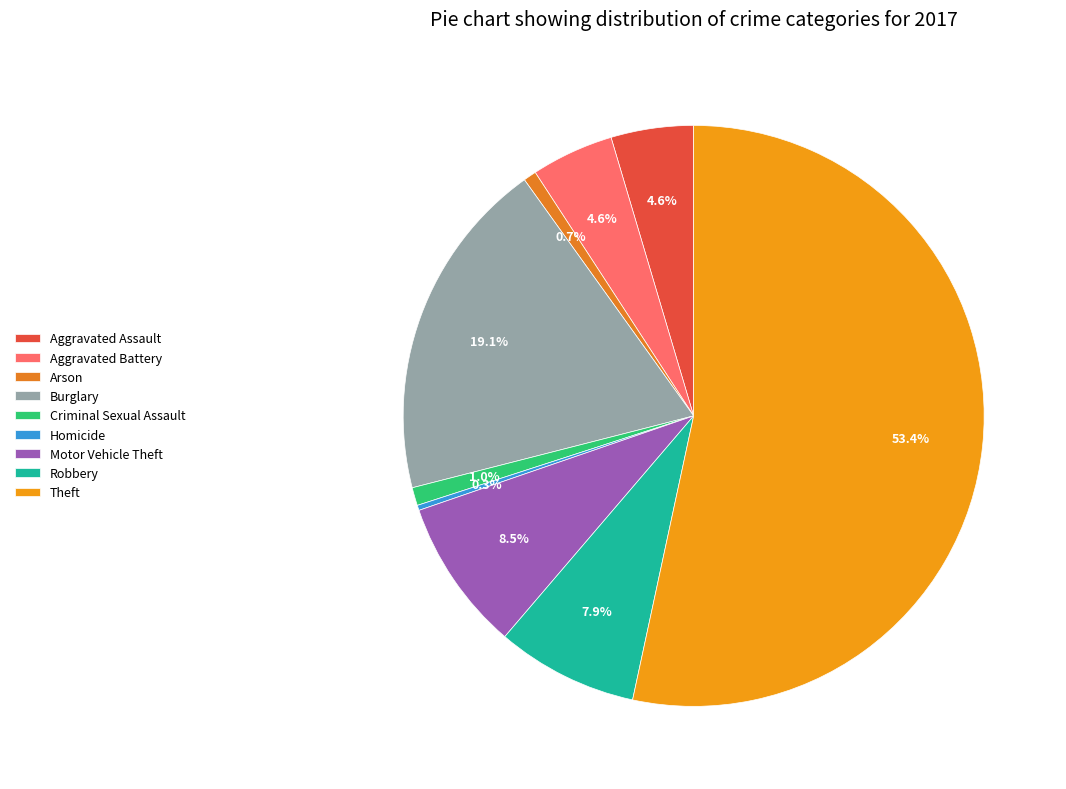

Does any single category account for the majority?

Yes